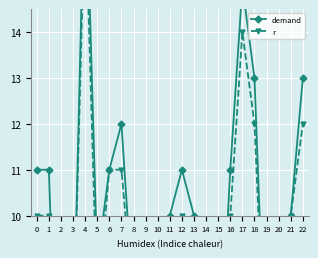

Between 5 and 12, which series saw the biggest shift?

demand